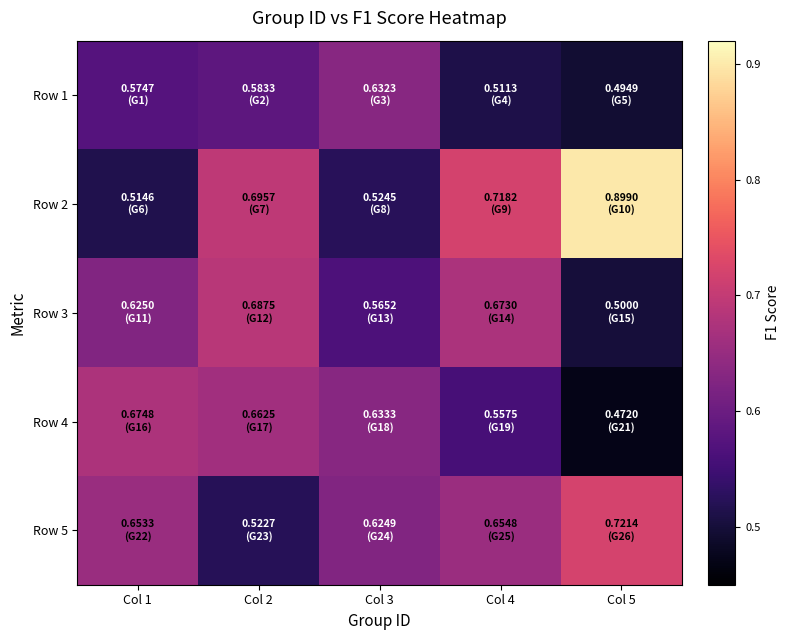

At which category does the chart reach its minimum across all series?

Col 5